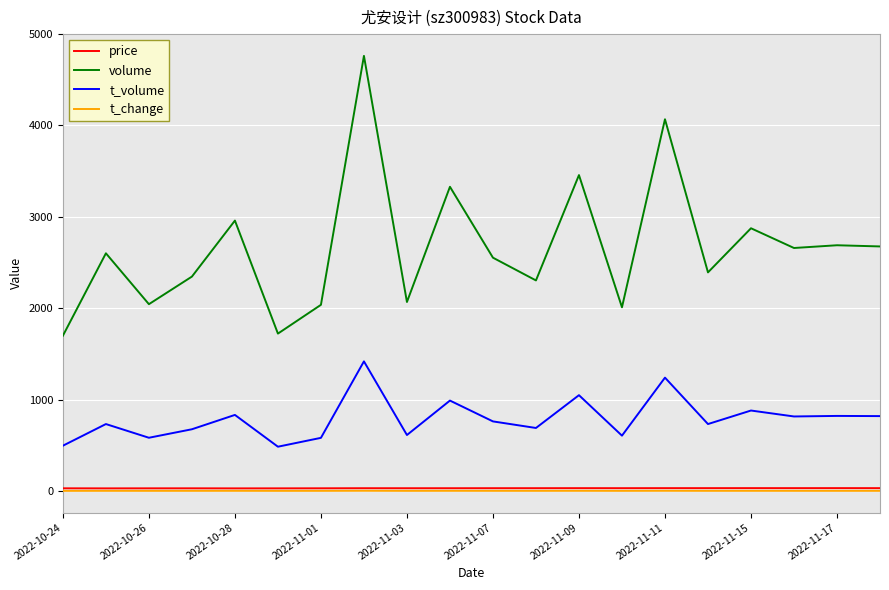

How many categories are shown in the chart?

20